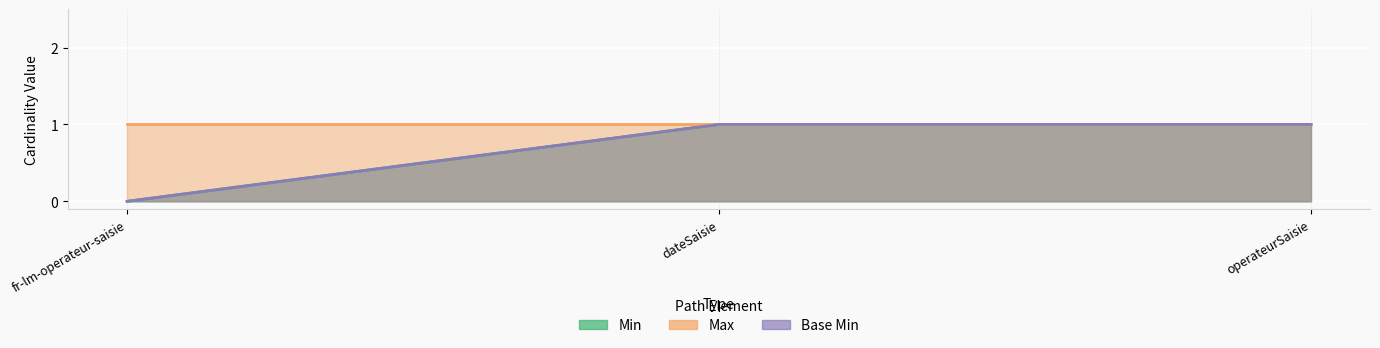

What is the approximate value of Min at operateurSaisie?

1